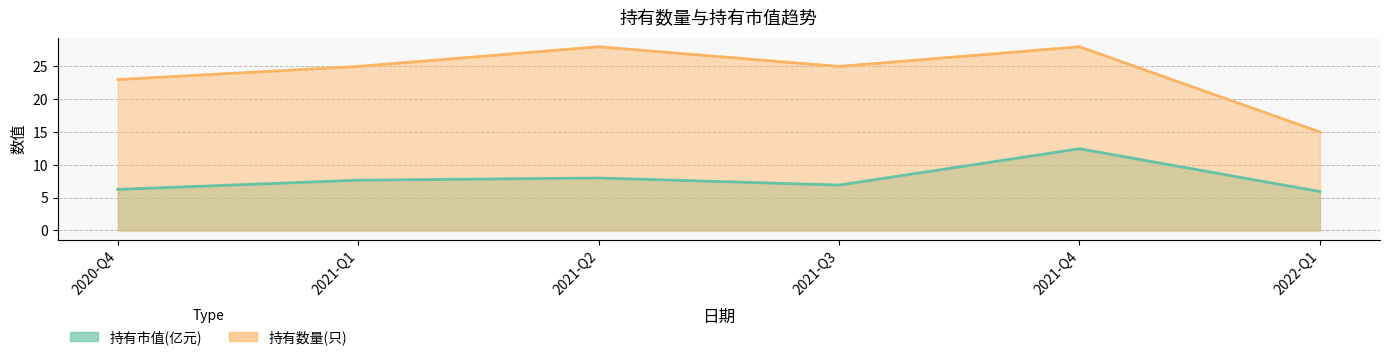

True or false: 持有市值(亿元) has a value of 8.9 at 2022-Q1.

False